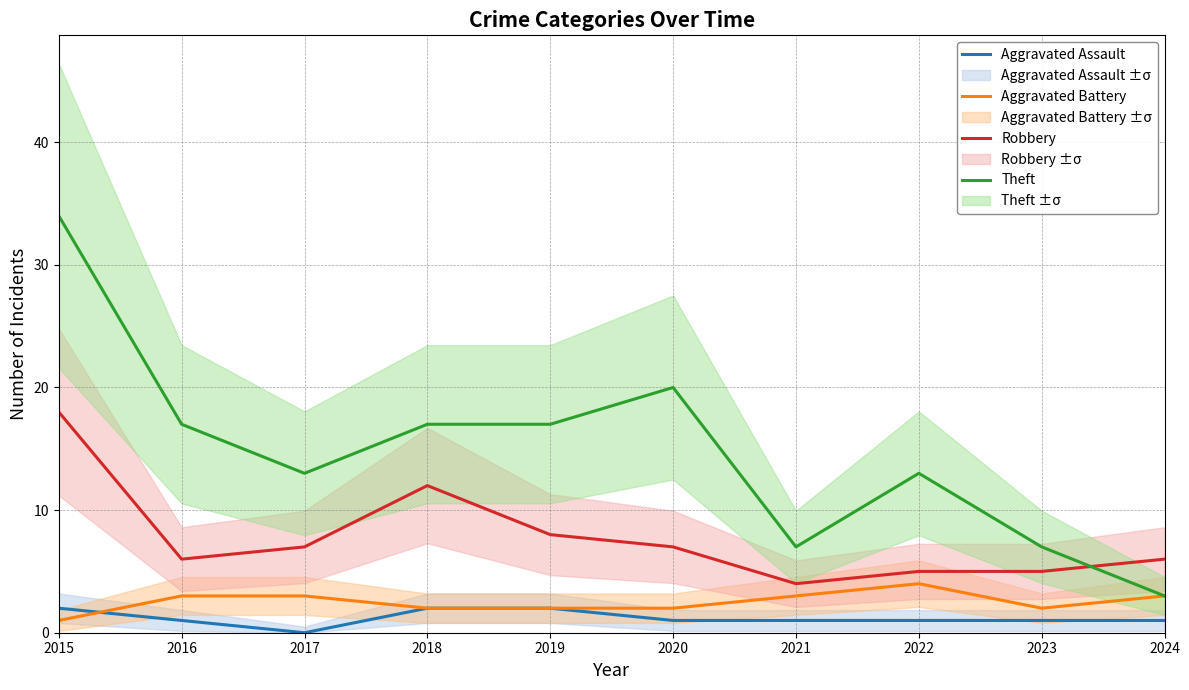

Which series has the largest range (max minus min)?

Theft